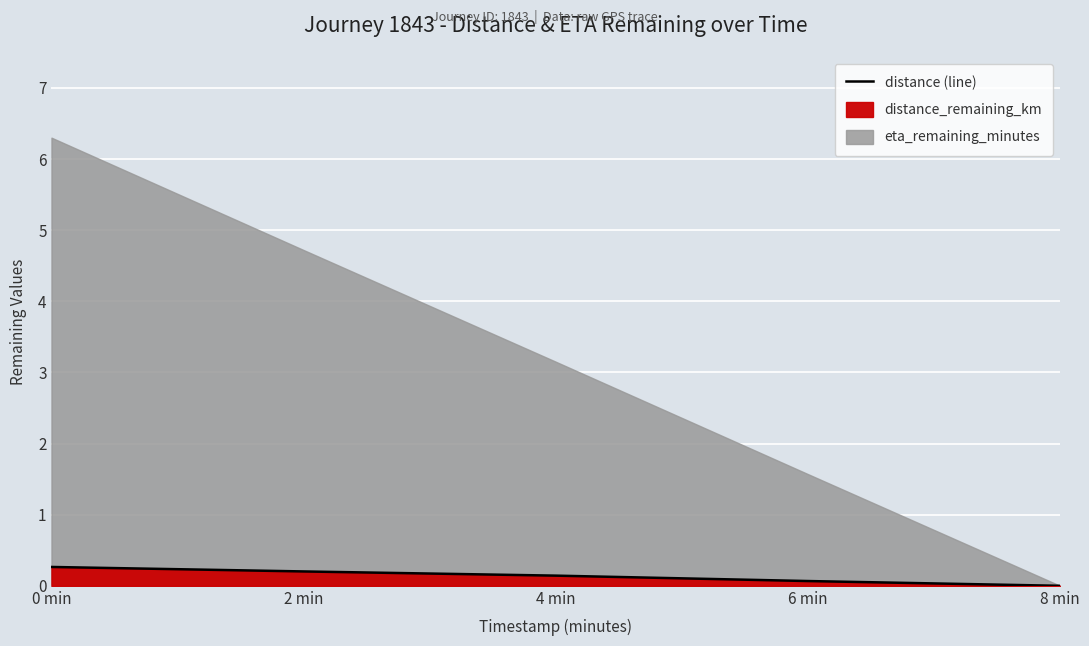

True or false: the data shows 0.0 at 4 min.

False